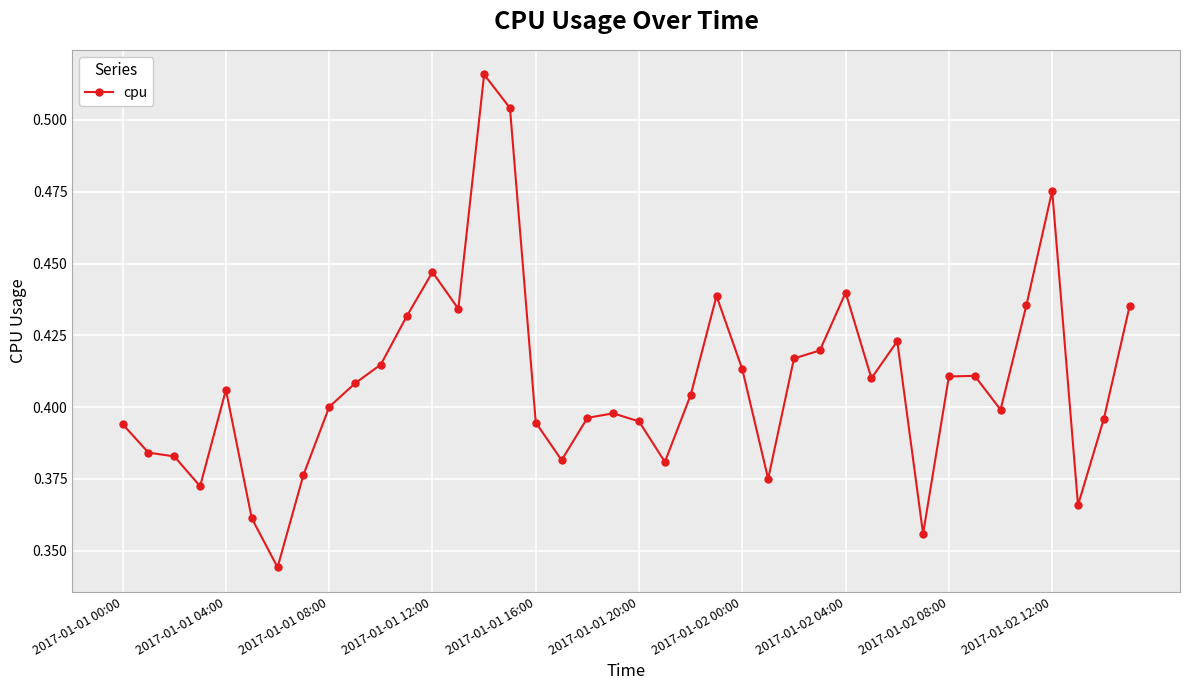

Count the values in the range 0 to 1.

40